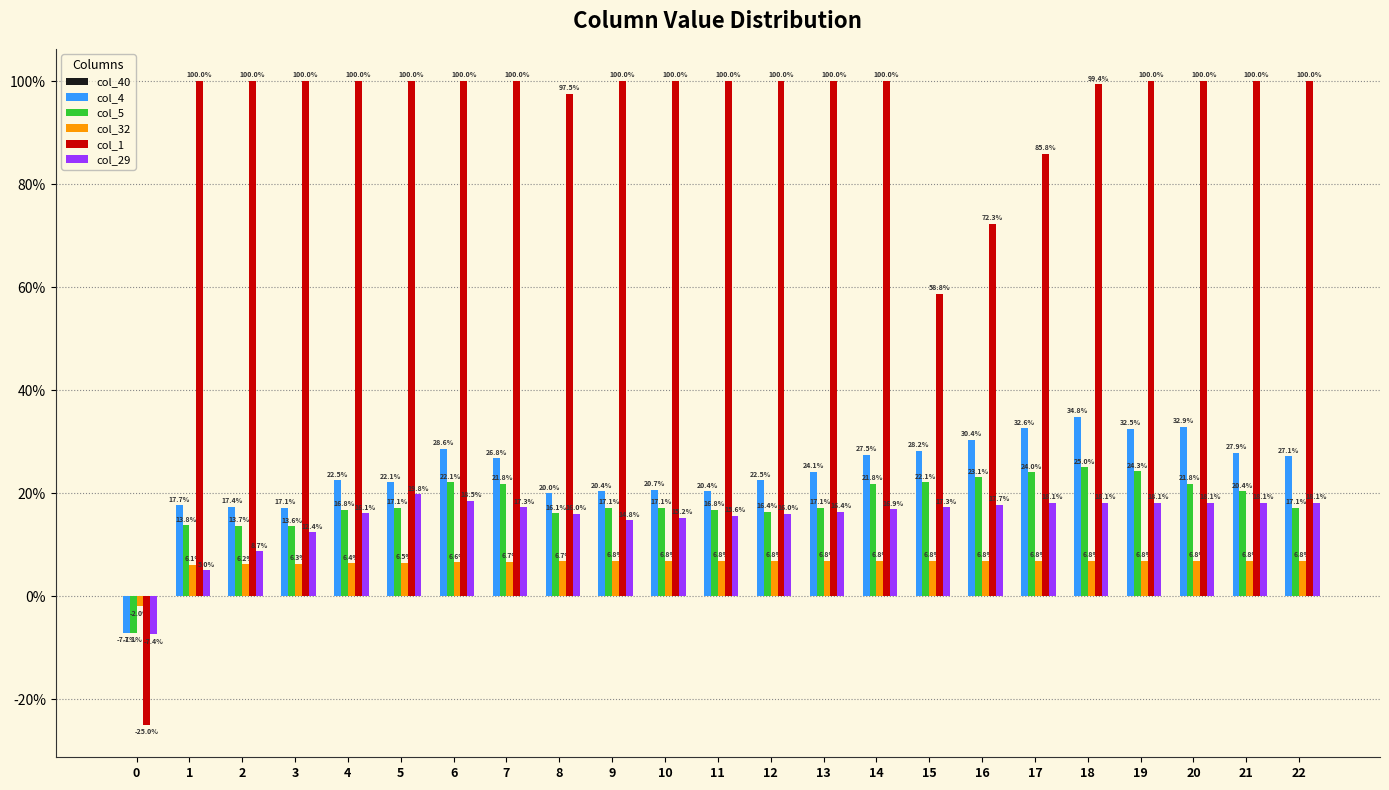

The col_32 series shows 0.0 at 3. True or false?

False